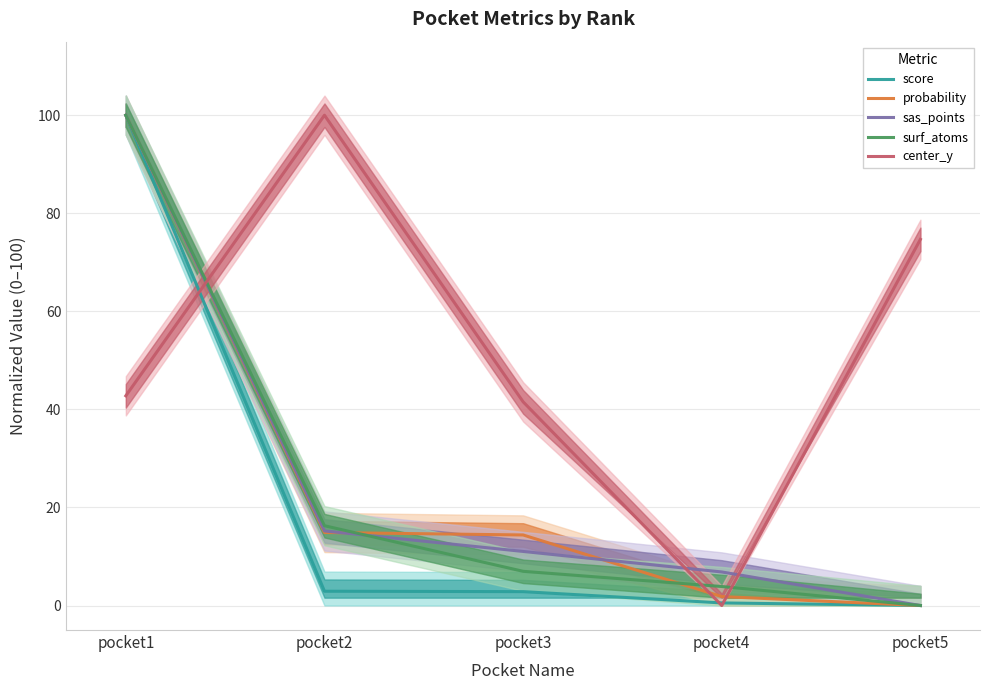

What is the sum of the score values at pocket1 and pocket4?

100.5